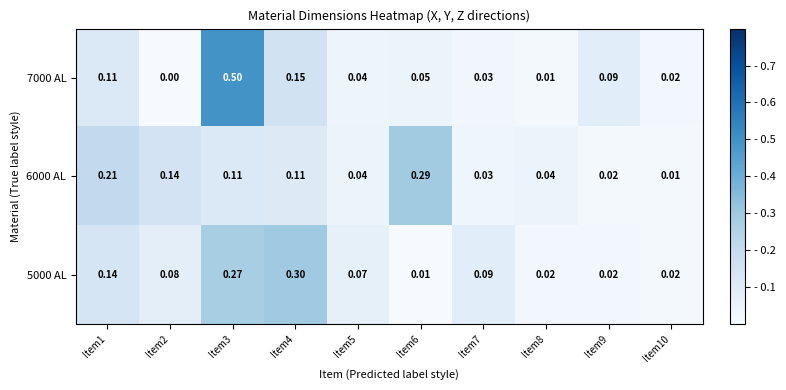

How many data points does each series have?

10